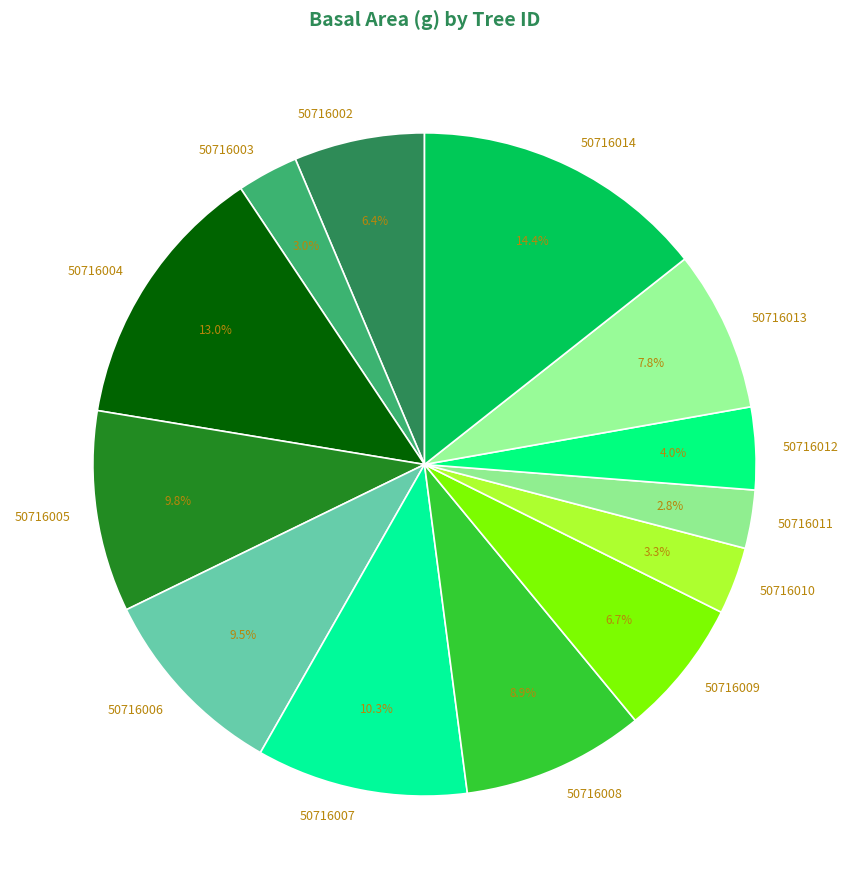

To the nearest percent, what is the combined percentage of 50716006 and 50716007?

20%